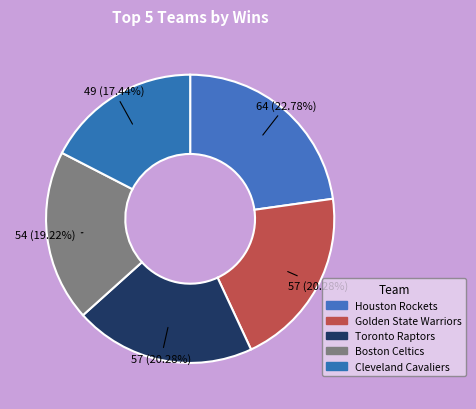

To the nearest percent, what is the difference between the Cleveland Cavaliers and Toronto Raptors slice percentages?

3%